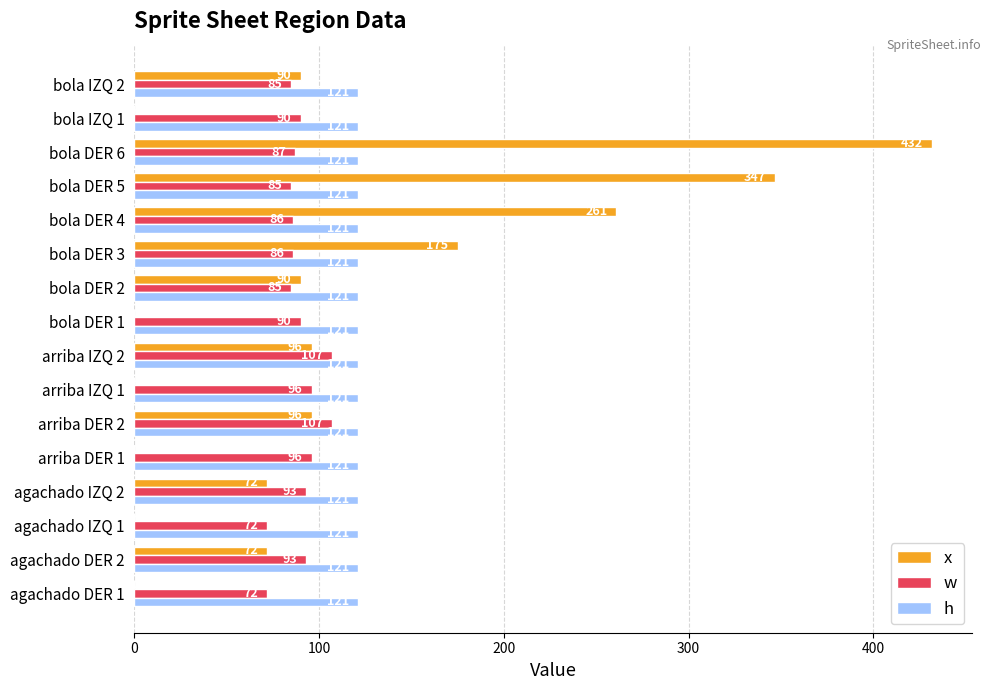

What is the sum of the w values at agachado DER 2 and agachado DER 1?

165